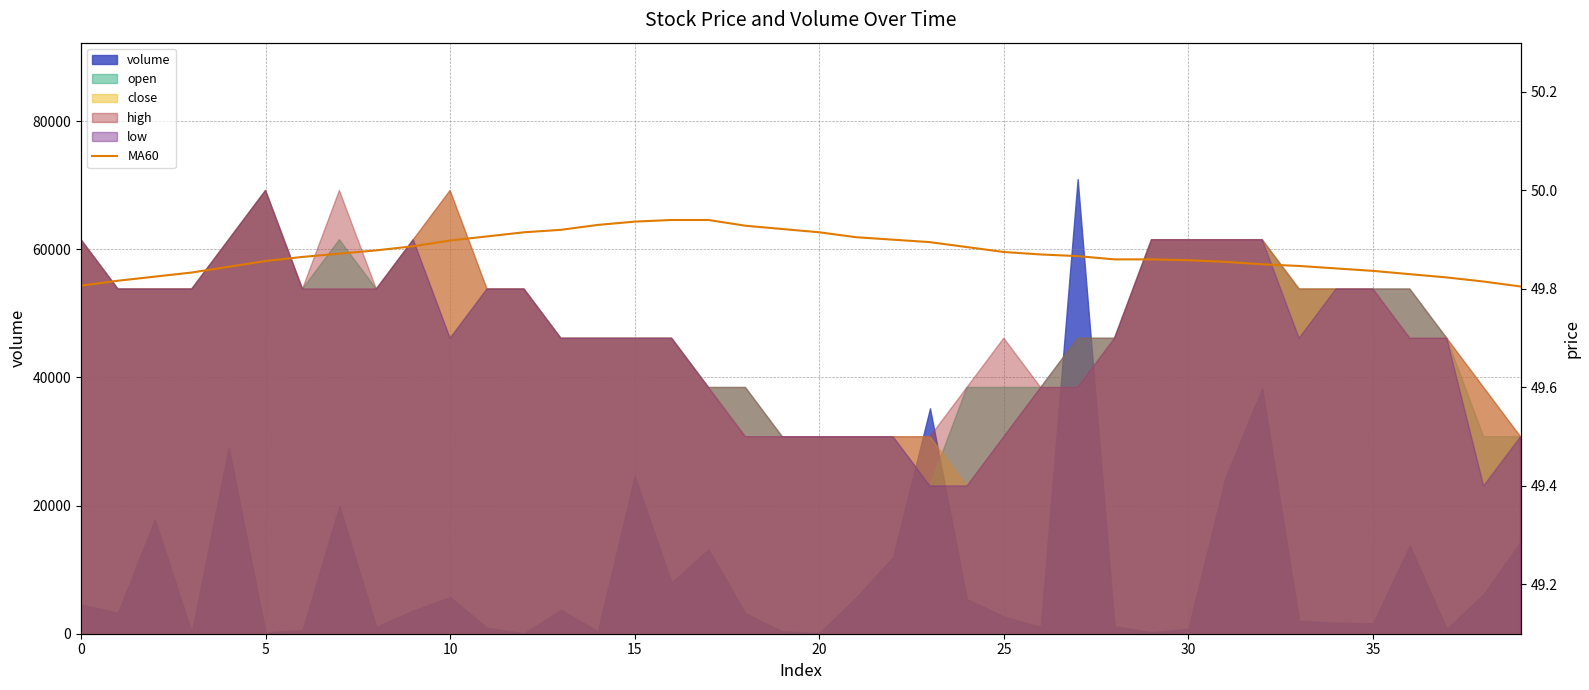

How many lines are shown in the chart?

1